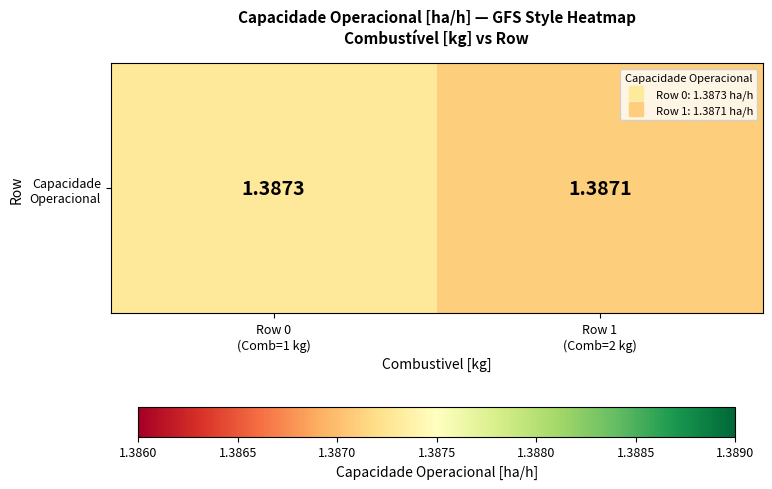

Reading left to right, extract all data points from this chart.

Row 0
(Comb=1 kg)=1.4	Row 1
(Comb=2 kg)=1.4